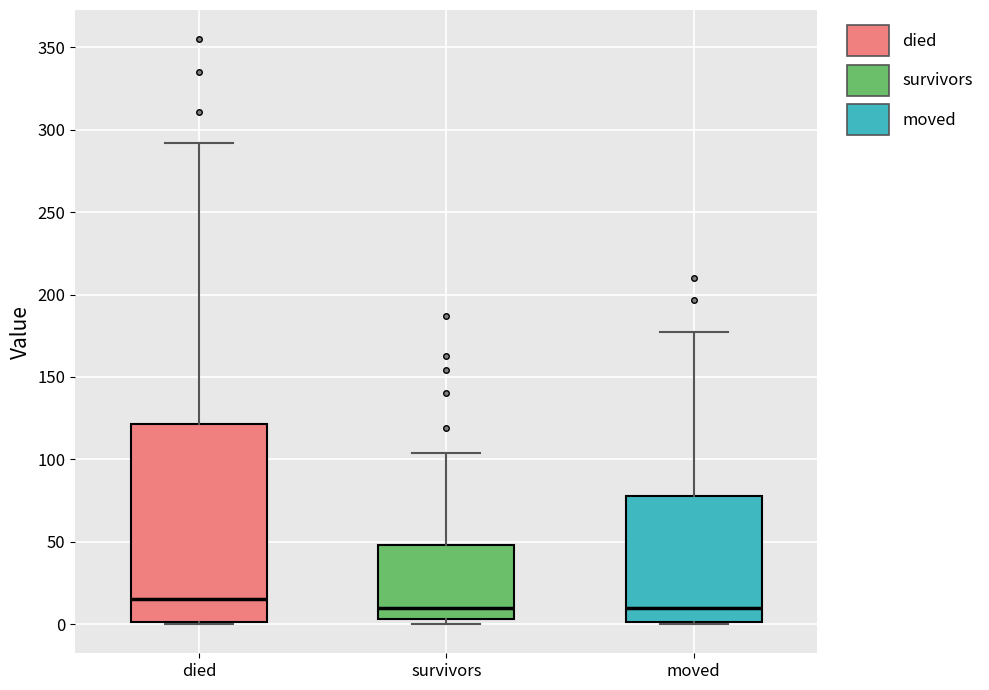

Reading left to right, read every box against the y-axis: the position of its median line, the range the box covers, and the ends of its whiskers. The values are not printed on the chart, so give them approximately, as read against the axis.

died: median 15, box 0 to 120, whiskers 0 to 290
survivors: median 10, box 5 to 50, whiskers 0 to 105
moved: median 10, box 0 to 80, whiskers 0 to 175